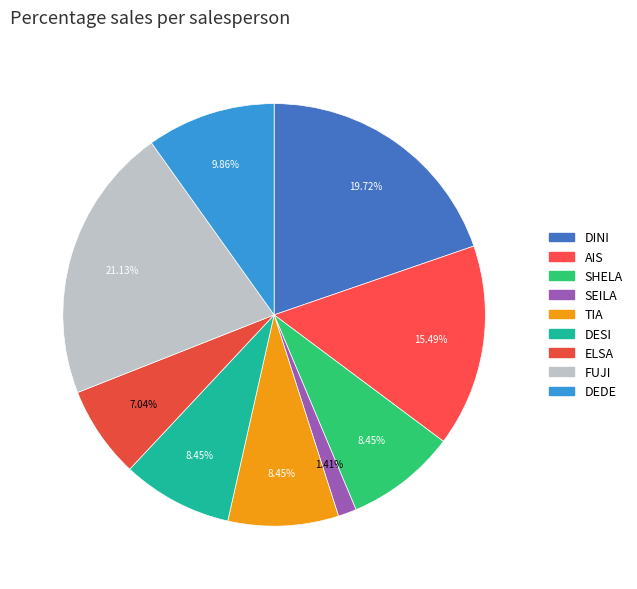

Rank the categories by value from lowest to highest.

SEILA, ELSA, SHELA, TIA, DESI, DEDE, AIS, DINI, FUJI